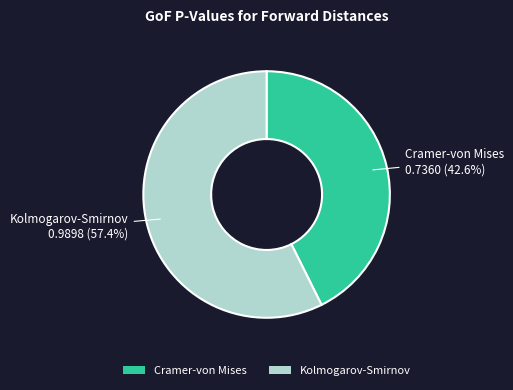

Which has a higher value, Kolmogarov-Smirnov or Cramer-von Mises?

Kolmogarov-Smirnov